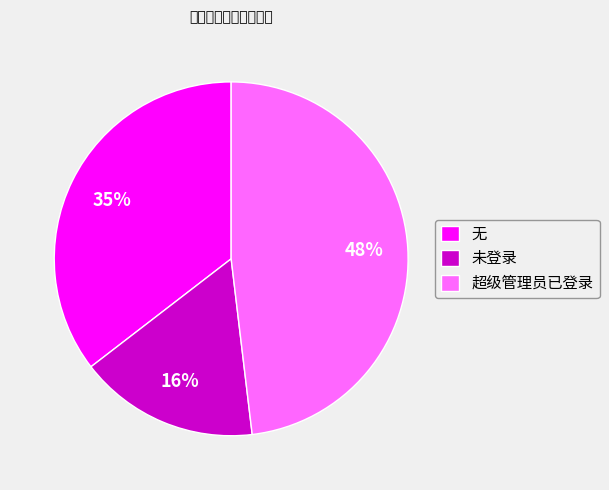

How many slices are in this pie chart?

3